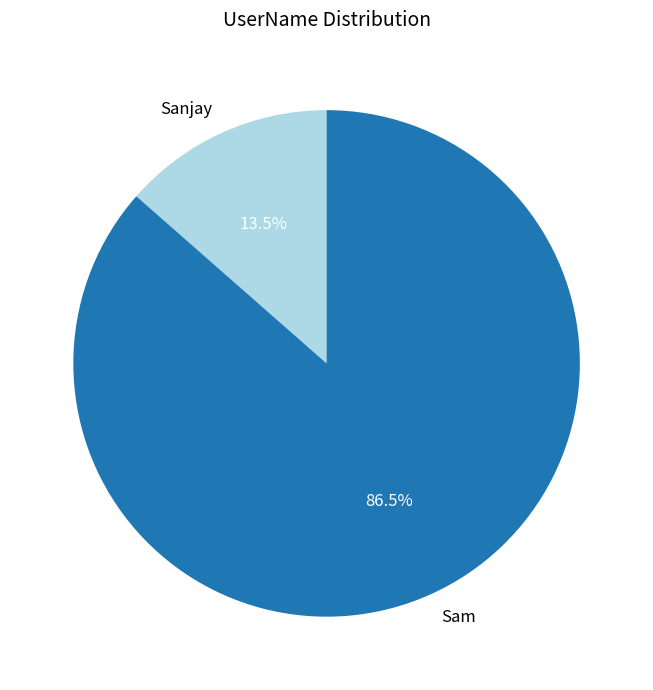

Approximately how many times larger is the value at Sanjay compared to Sam?

0.2